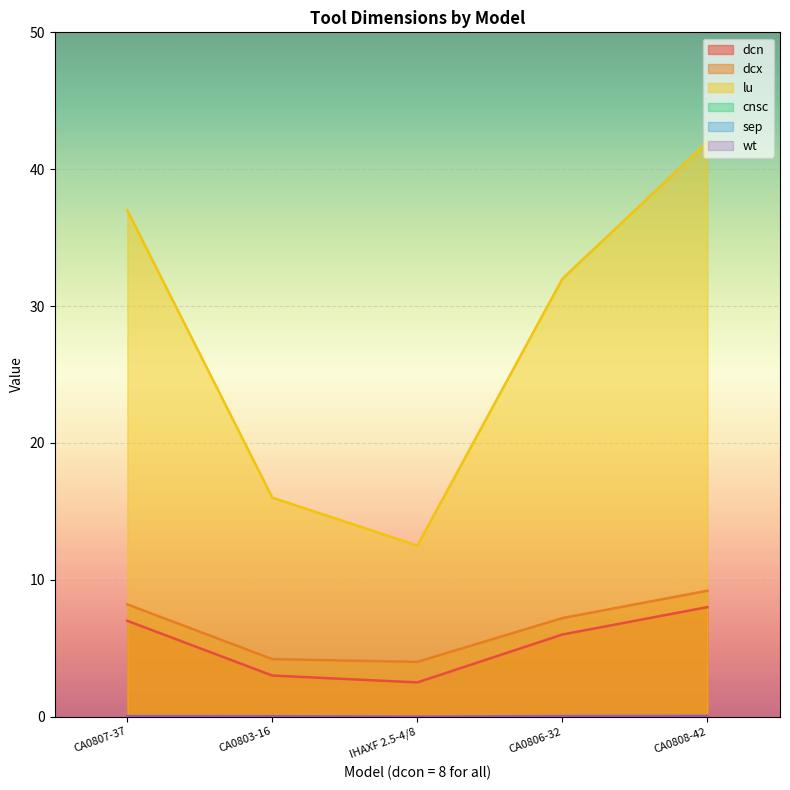

Reading right to left, list all the values displayed in this chart.

dcn: 8.0	6.0	2.5	3.0	7.0
dcx: 9.2	7.2	4.0	4.2	8.2
lu: 42.0	32.0	12.5	16.0	37.0
wt: 0.1	0.0	0.0	0.0	0.0